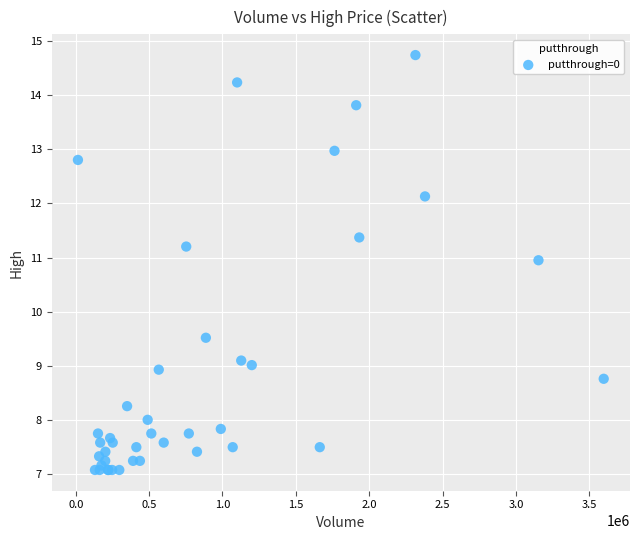

What Y value in the scatter plot is closest to 10?

9.5